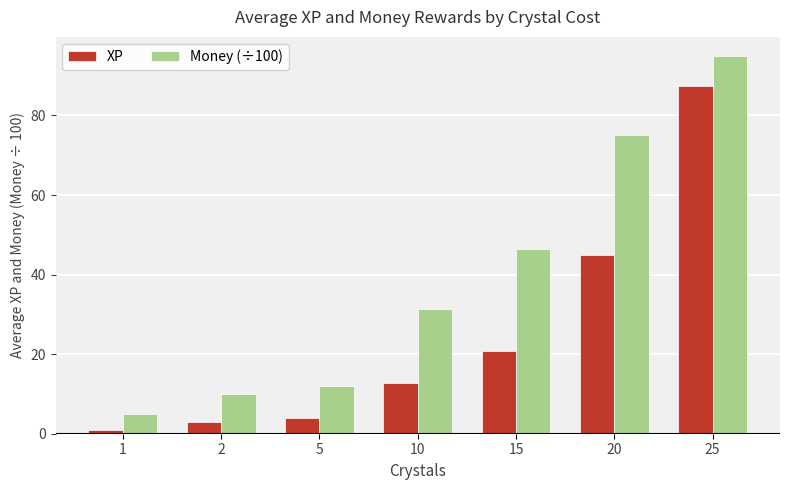

List the series in order of their peak value, highest first.

Money (÷100), XP